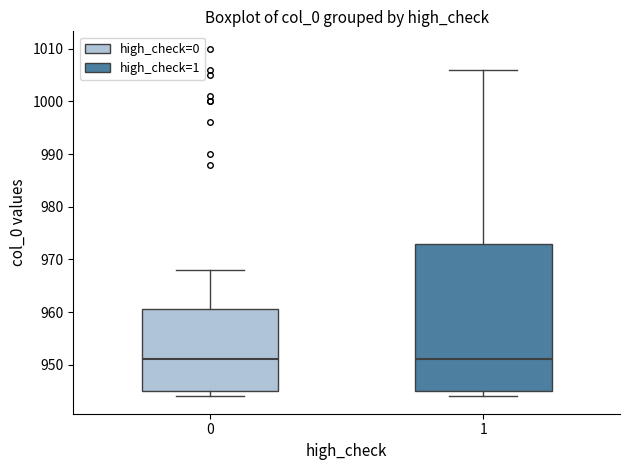

Comparing the boxes themselves (not the whiskers), which one is the tallest?

1